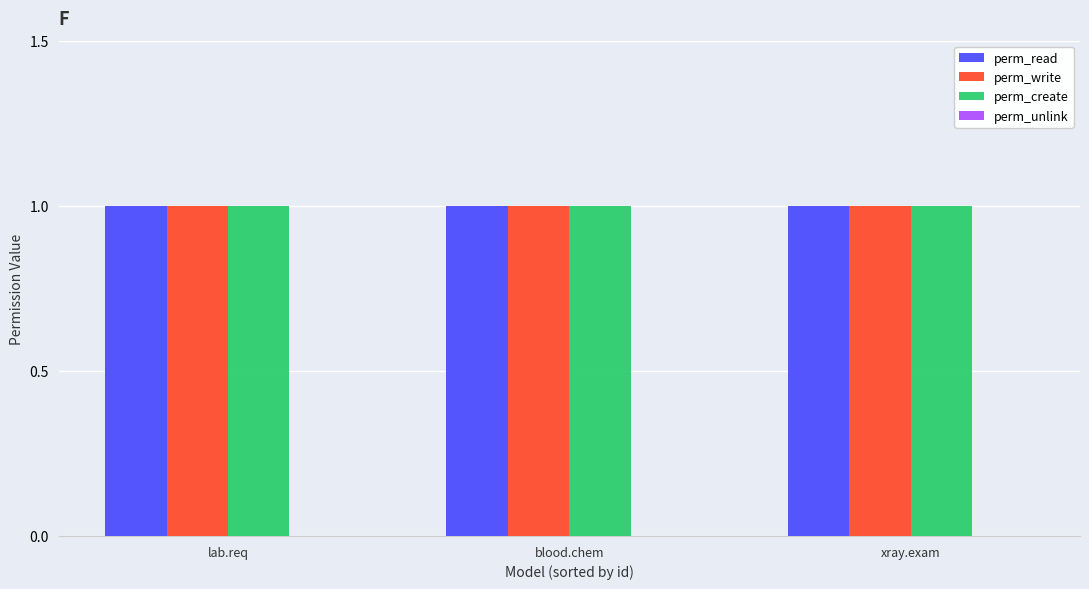

The value of perm_read at blood.chem is 2. True or false?

False